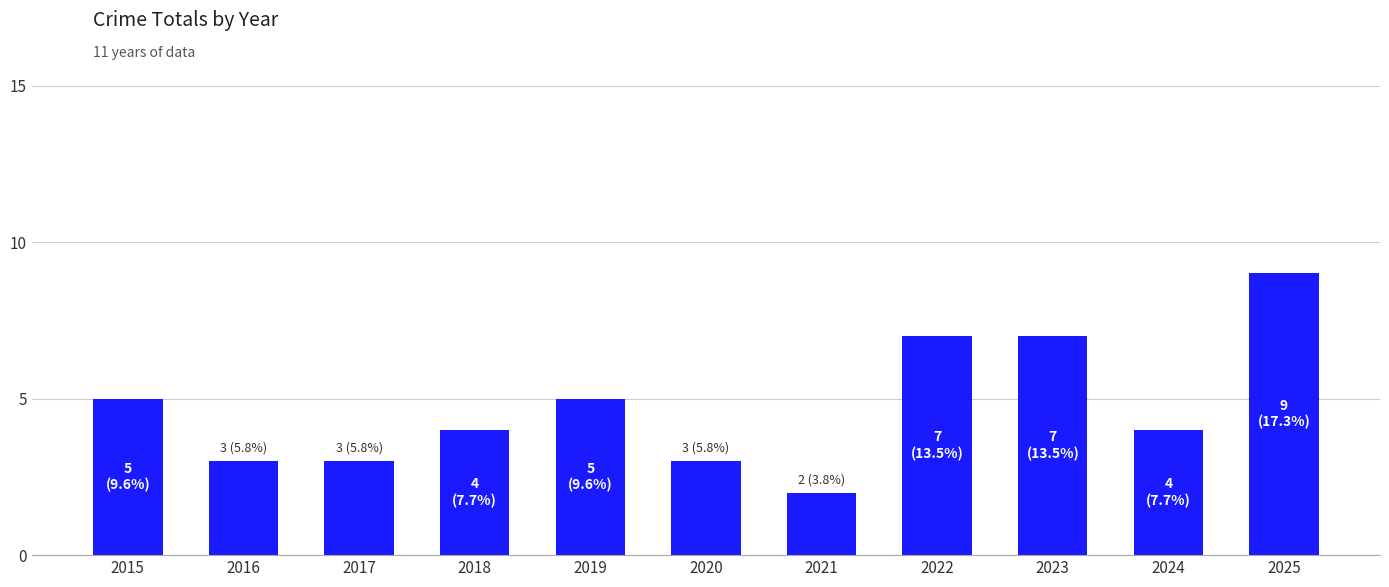

Reading left to right, list all the values displayed in this chart.

5	3	3	4	5	3	2	7	7	4	9